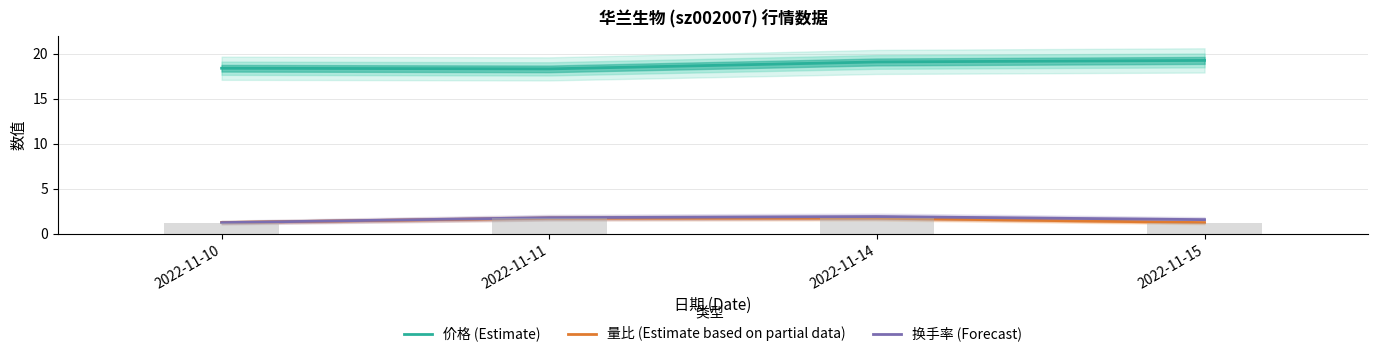

At 2022-11-15, list the series in order from largest to smallest.

价格 (Estimate), 换手率 (Forecast), 量比 (Estimate based on partial data)